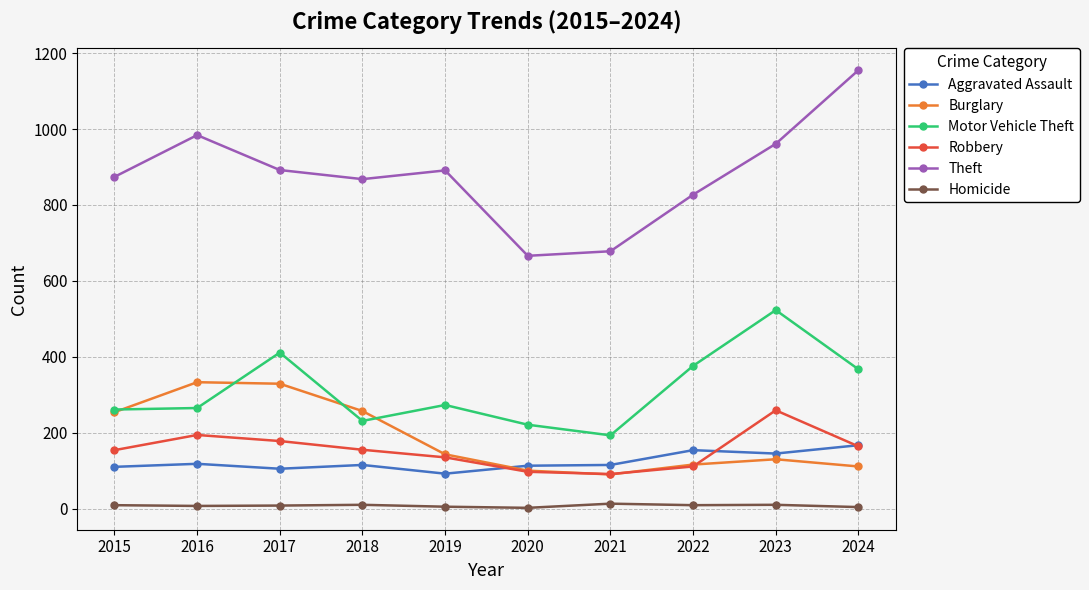

True or false: Theft has more than 2 interior local peaks.

False